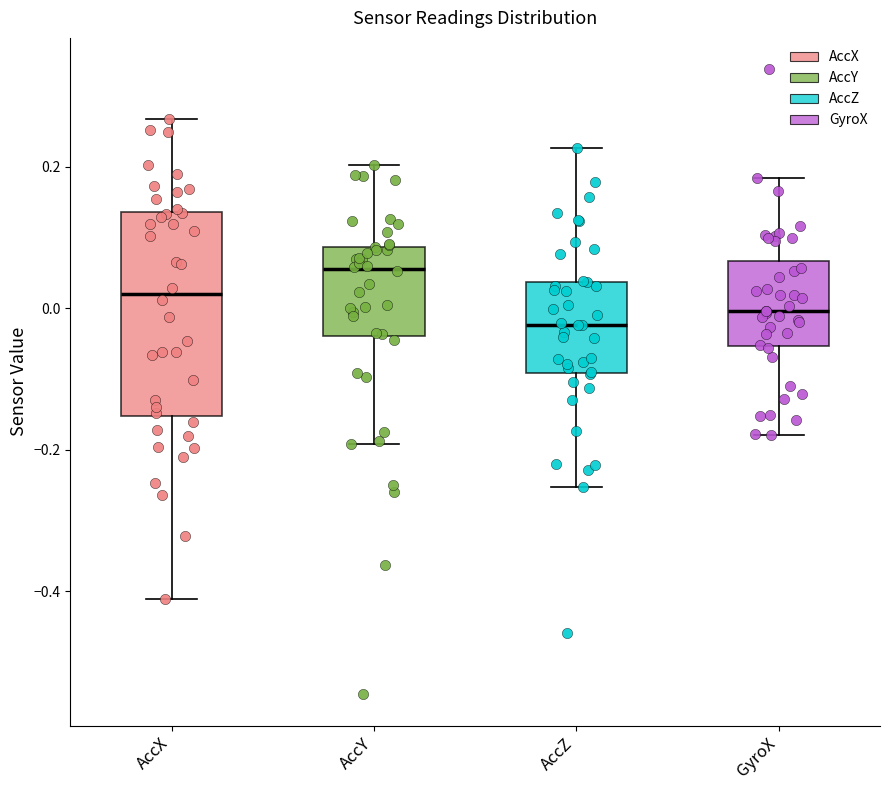

Reading left to right, read every box against the y-axis: the position of its median line, the range the box covers, and the ends of its whiskers. The values are not printed on the chart, so give them approximately, as read against the axis.

AccX: median 0.02, box -0.16 to 0.14, whiskers -0.42 to 0.26
AccY: median 0.06, box -0.04 to 0.08, whiskers -0.20 to 0.20
AccZ: median -0.02, box -0.10 to 0.04, whiskers -0.26 to 0.22
GyroX: median 0.00, box -0.06 to 0.06, whiskers -0.18 to 0.18